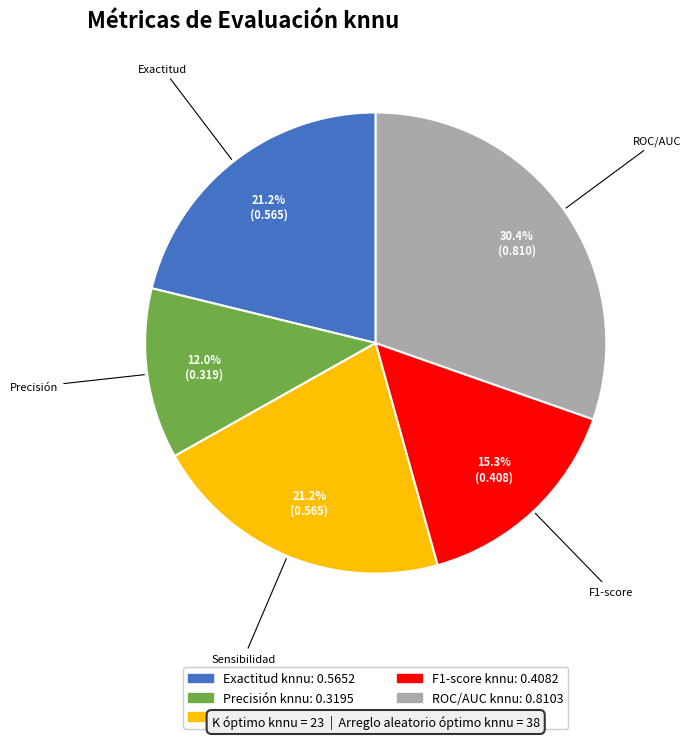

How much of the chart is everything except Sensibilidad knnu?

78.8%